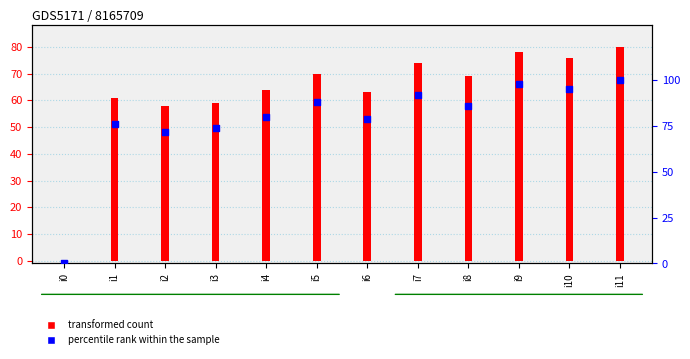

At how many categories does at least one series exceed 2?

11